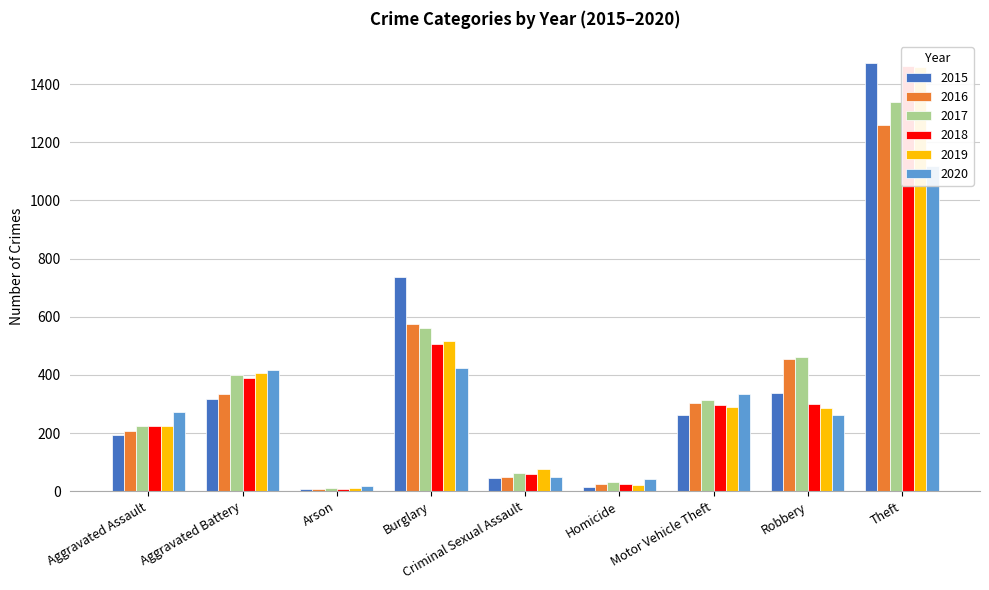

True or false: 2018 has a value of 298 at Motor Vehicle Theft.

True